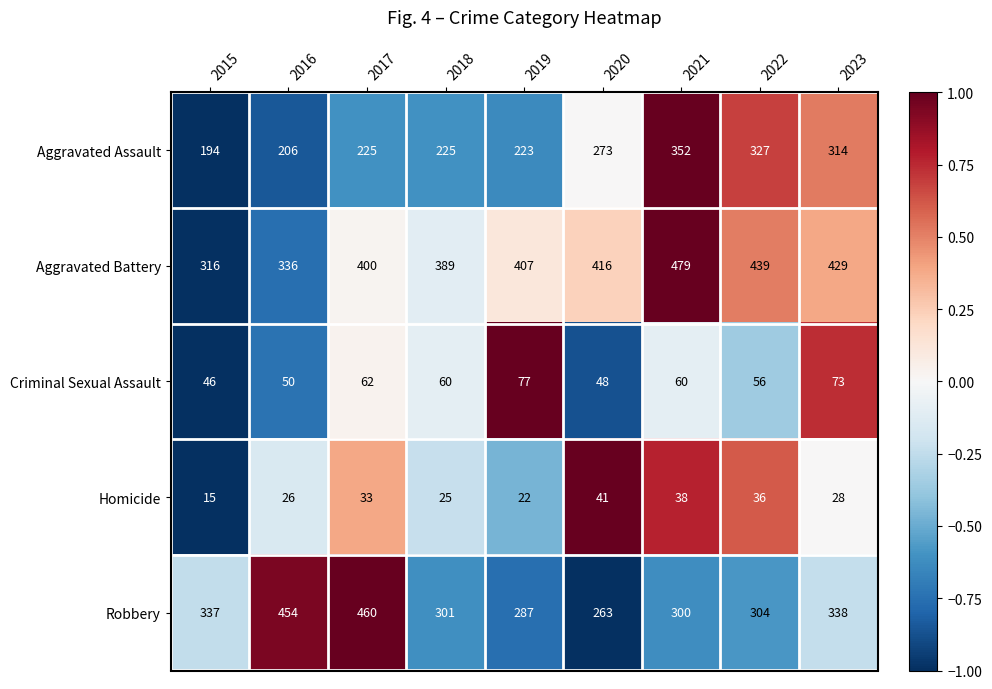

Read the Homicide value at 2016.

26